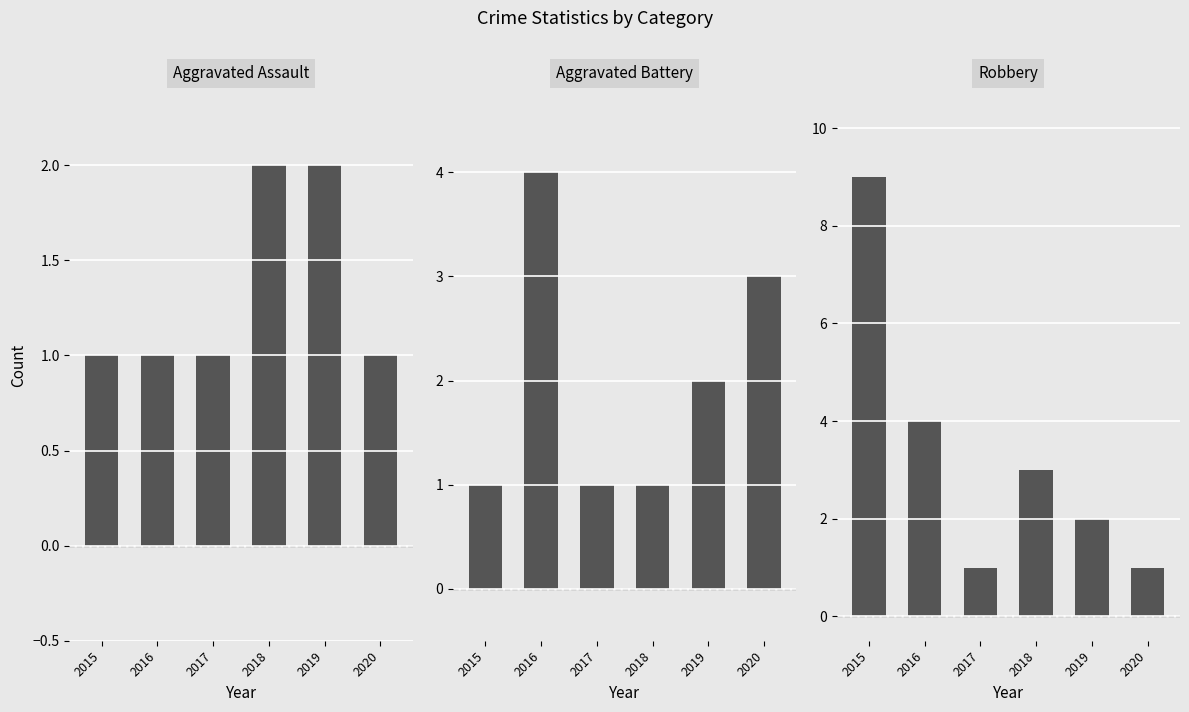

Are the bars horizontal?

No